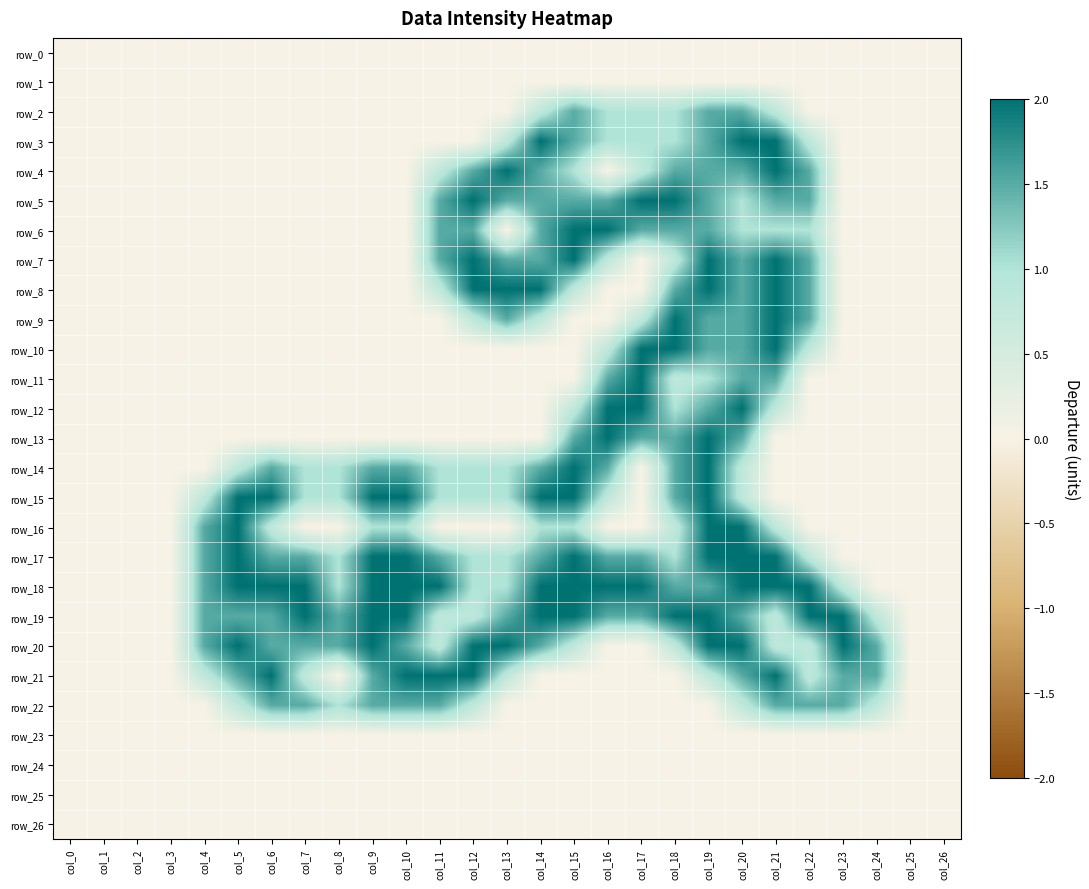

What is the total value across all series at col_17?

19.6